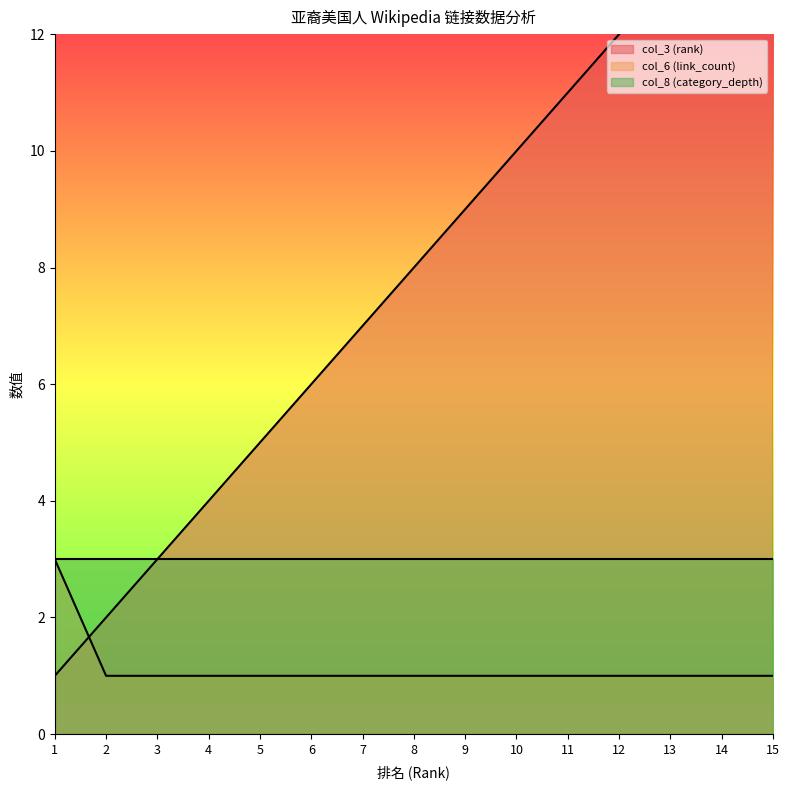

The col_3 (rank) series shows 19 at 14. True or false?

False